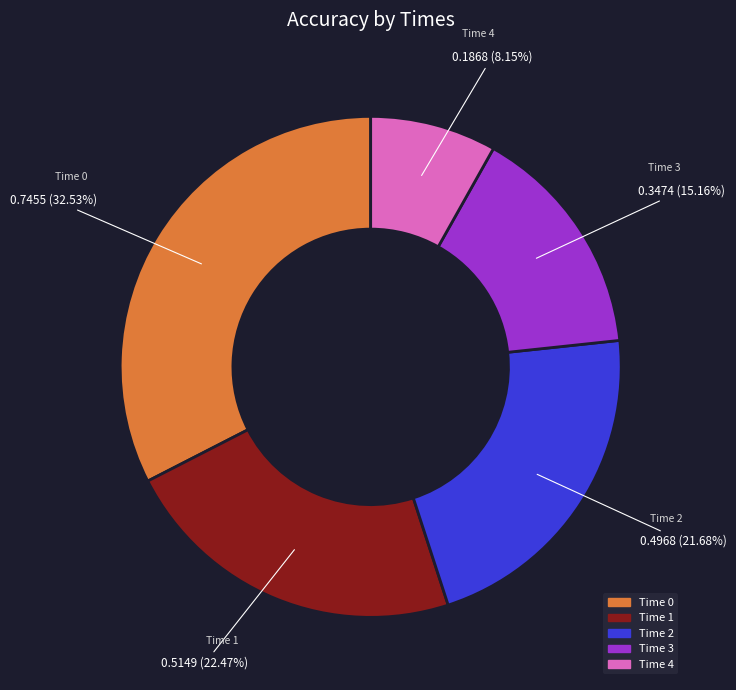

Is there any slice that represents more than half of the pie?

No